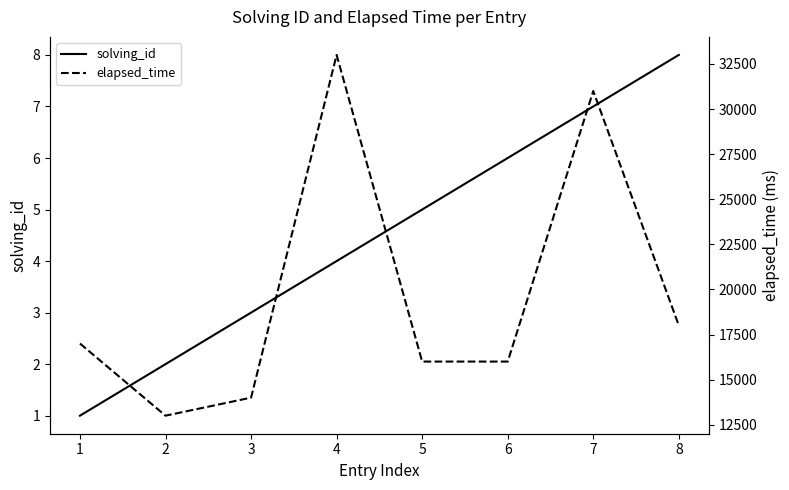

What is the difference between the solving_id values at 4 and 2?

2